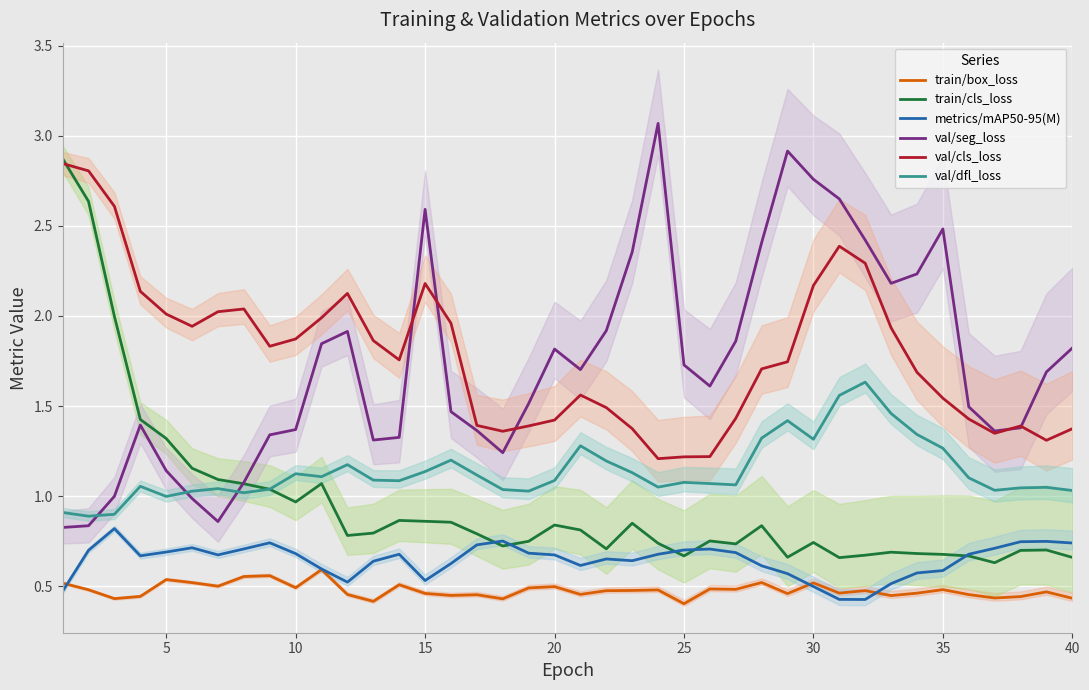

What is the difference between the maximum and minimum values in the val/seg_loss series?

2.2